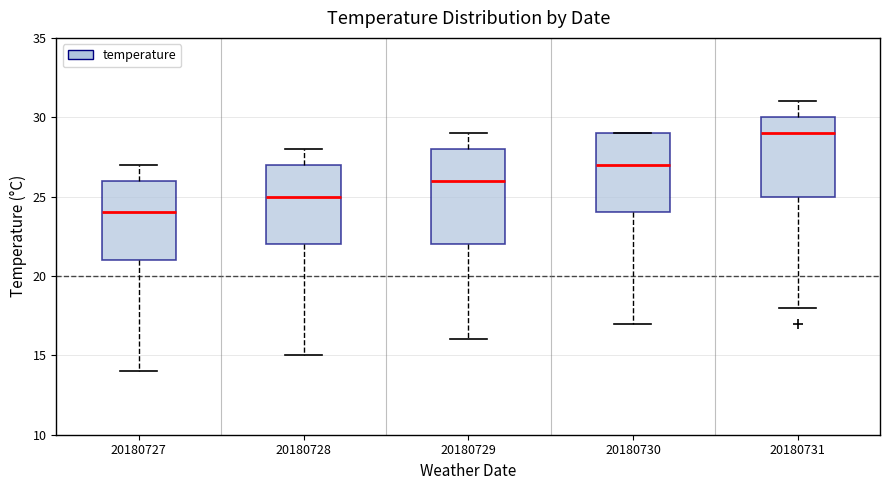

Reading left to right, transcribe this box plot: for each box, give where its median line is, the range the box spans, and where its two whiskers end, as read against the y-axis. The values are not printed on the chart, so give them approximately, as read against the axis.

20180727: median 24, box 21 to 26, whiskers 14 to 27
20180728: median 25, box 22 to 27, whiskers 15 to 28
20180729: median 26, box 22 to 28, whiskers 16 to 29
20180730: median 27, box 24 to 29, whiskers 17 to 29
20180731: median 29, box 25 to 30, whiskers 18 to 31